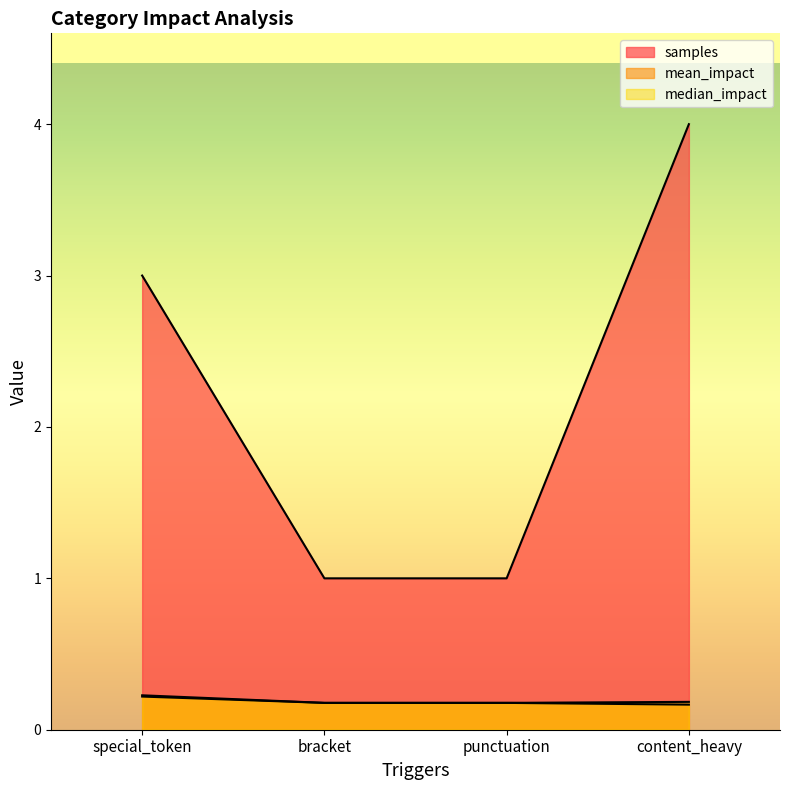

Between special_token and punctuation, which is larger?

special_token